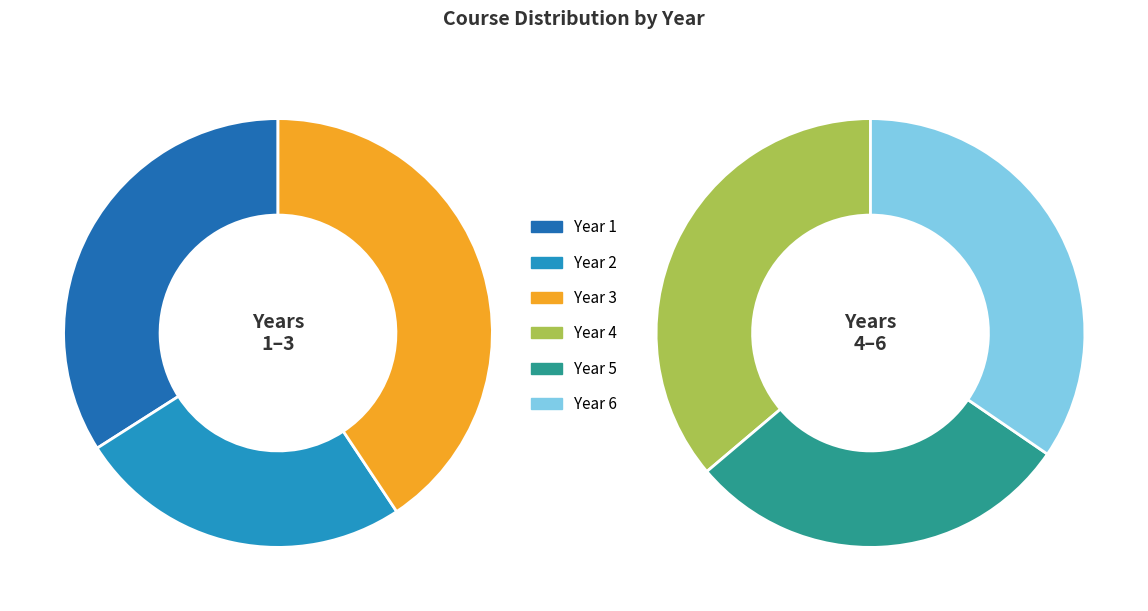

What is the change in value from 1 to 4?

+7